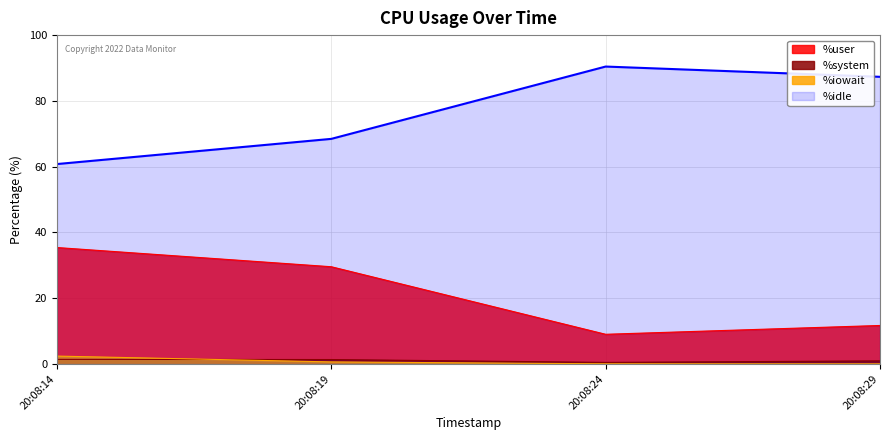

True or false: %user has a value of 45.9 at 20:08:19.

False